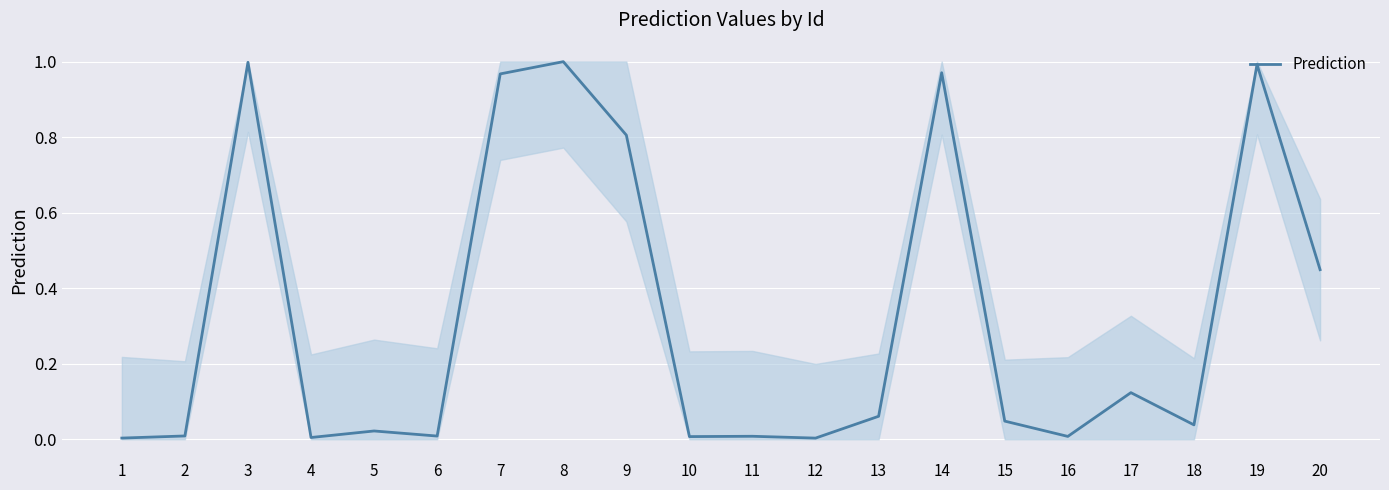

List the labels in order of value, largest first.

8, 3, 19, 14, 7, 9, 20, 17, 13, 15, 18, 5, 2, 6, 11, 16, 10, 4, 1, 12